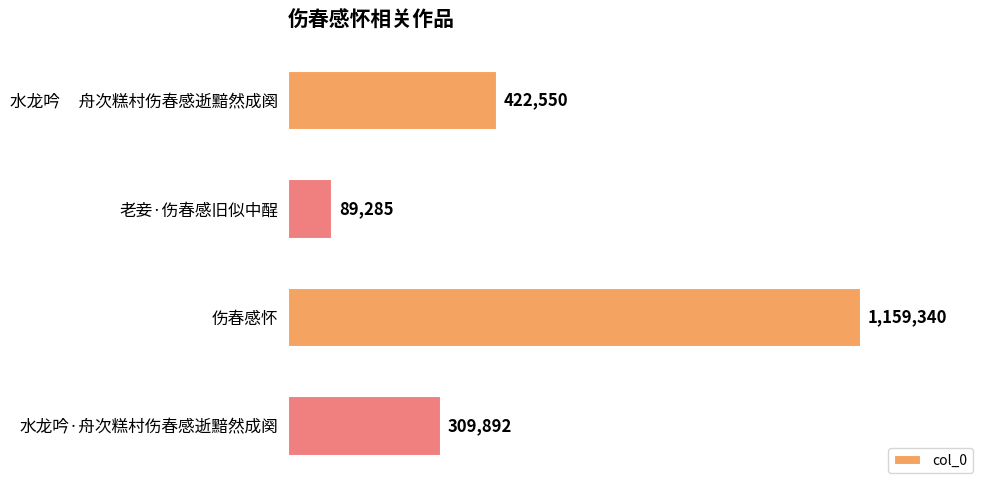

List the labels in order of value, largest first.

伤春感怀, 水龙吟     舟次糕村伤春感逝黯然成阕, 水龙吟·舟次糕村伤春感逝黯然成阕, 老妾·伤春感旧似中酲